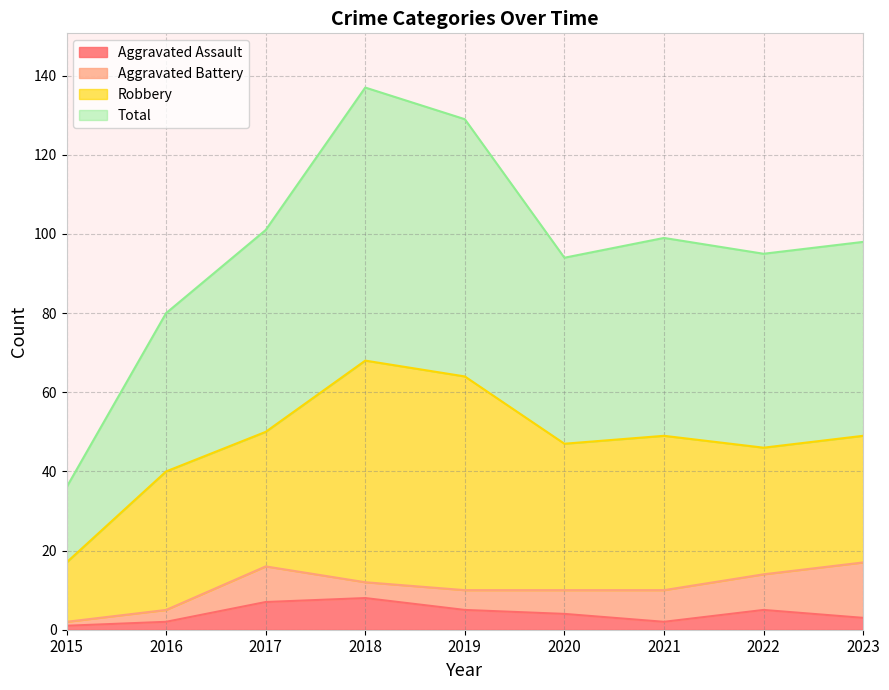

What is the average value of the Aggravated Assault series?

4